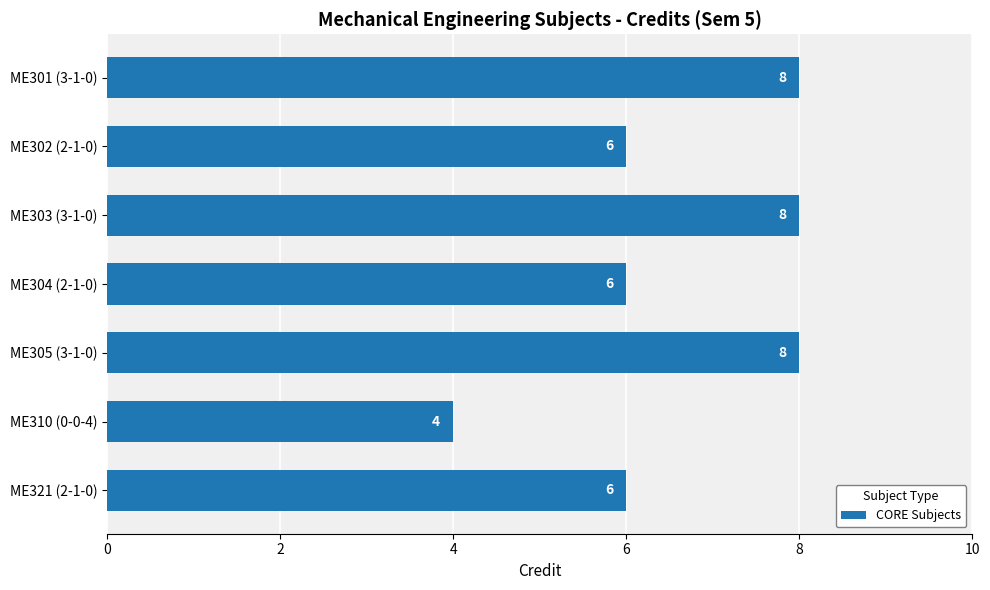

Reading top to bottom, extract all data points from this chart.

ME301 (3-1-0)=8	ME302 (2-1-0)=6	ME303 (3-1-0)=8	ME304 (2-1-0)=6	ME305 (3-1-0)=8	ME310 (0-0-4)=4	ME321 (2-1-0)=6